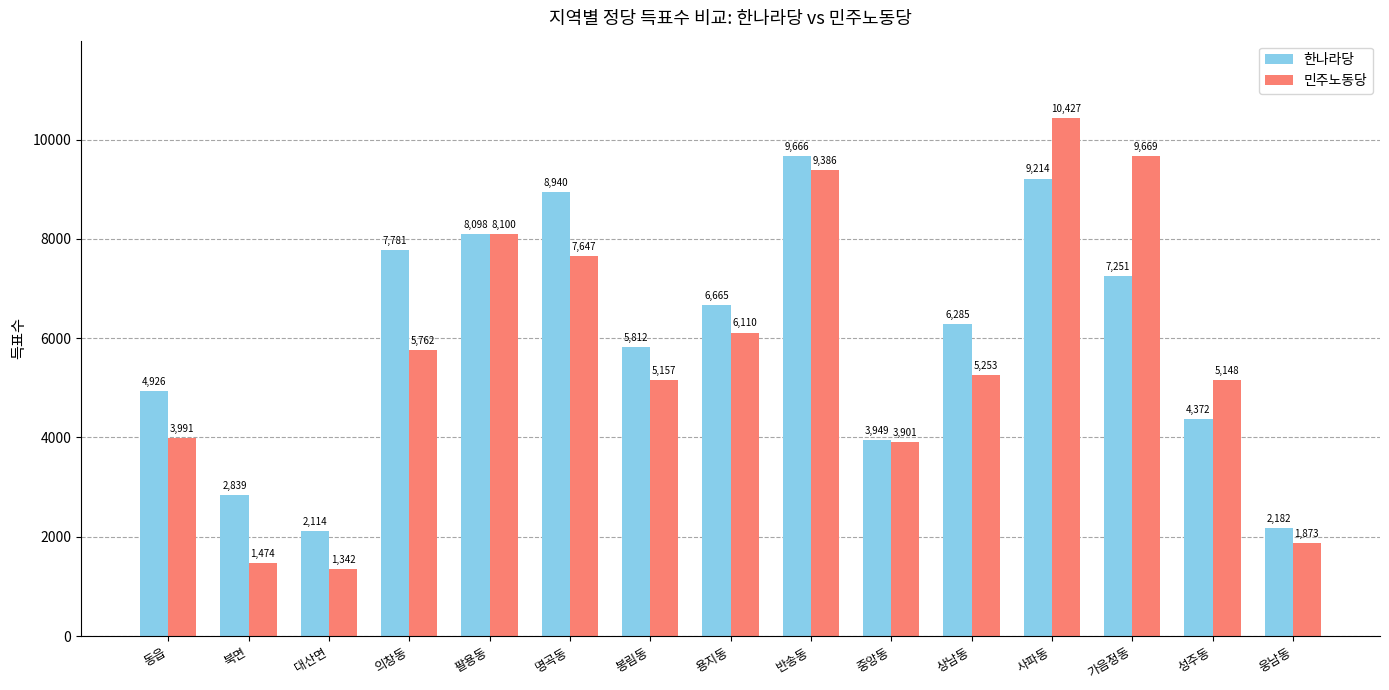

Reading right to left, list all the values displayed in this chart.

한나라당: 2182	4372	7251	9214	6285	3949	9666	6665	5812	8940	8098	7781	2114	2839	4926
민주노동당: 1873	5148	9669	10427	5253	3901	9386	6110	5157	7647	8100	5762	1342	1474	3991